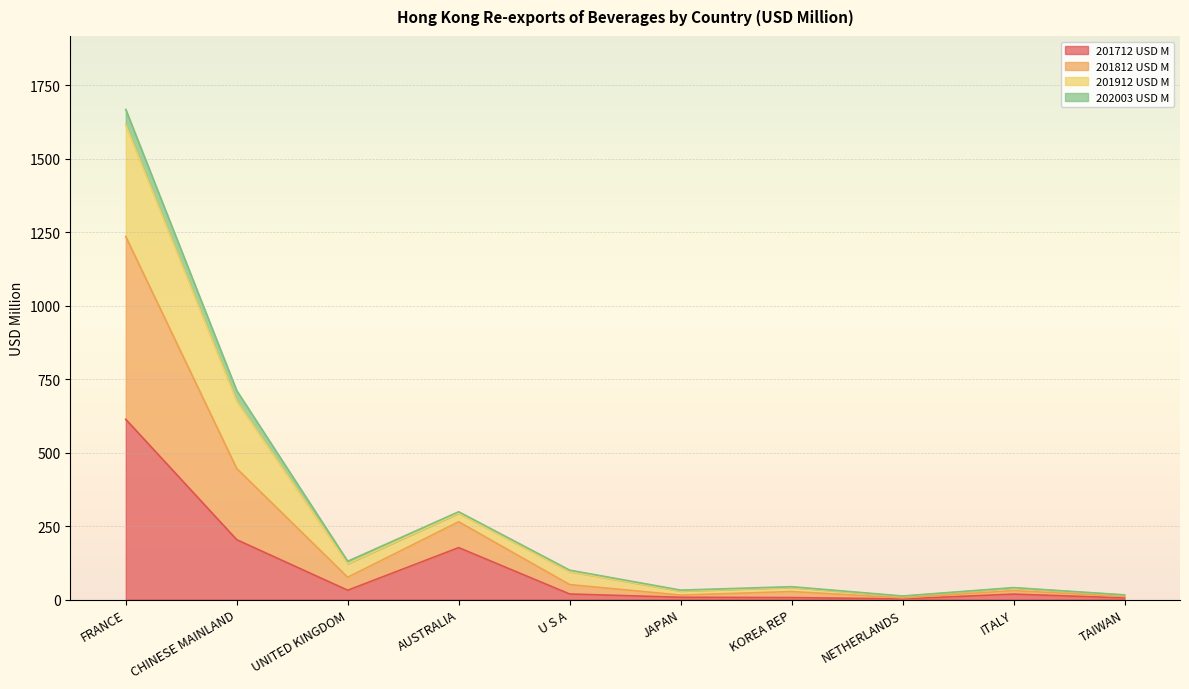

What is the value of the 201712 USD M point at the 4th from the left?

176.6